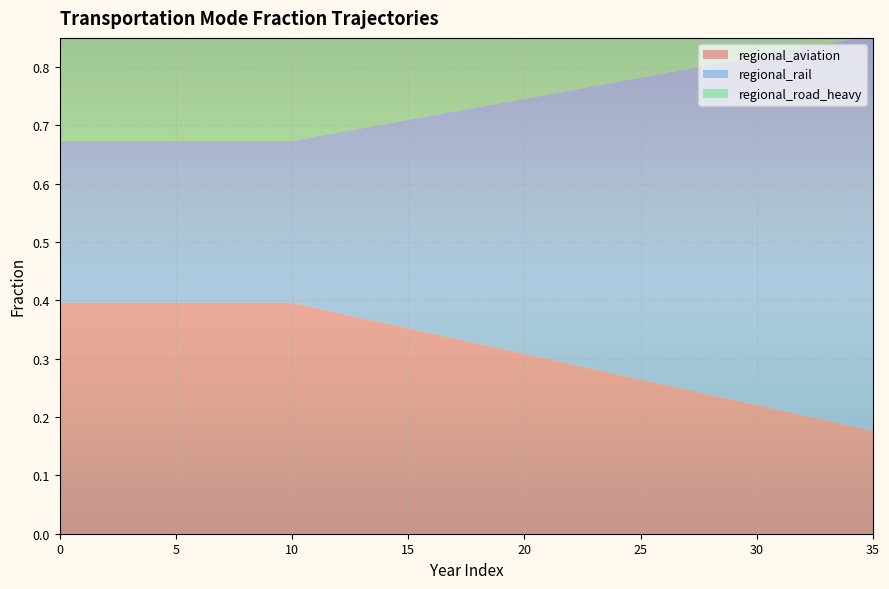

Reading left to right, transcribe all the data shown in this chart.

regional_aviation: 0.4	0.4	0.4	0.4	0.4	0.4	0.4	0.4	0.4	0.4	0.4	0.4	0.4	0.4	0.4	0.4	0.3	0.3	0.3	0.3	0.3	0.3	0.3	0.3	0.3	0.3	0.3	0.2	0.2	0.2	0.2	0.2	0.2	0.2	0.2	0.2
regional_rail: 0.3	0.3	0.3	0.3	0.3	0.3	0.3	0.3	0.3	0.3	0.3	0.3	0.3	0.3	0.3	0.4	0.4	0.4	0.4	0.4	0.4	0.5	0.5	0.5	0.5	0.5	0.5	0.5	0.6	0.6	0.6	0.6	0.6	0.6	0.7	0.7
regional_road_heavy: 0.3	0.3	0.3	0.3	0.3	0.3	0.3	0.3	0.3	0.3	0.3	0.3	0.3	0.3	0.3	0.3	0.3	0.3	0.3	0.3	0.3	0.2	0.2	0.2	0.2	0.2	0.2	0.2	0.2	0.2	0.2	0.2	0.2	0.2	0.2	0.1